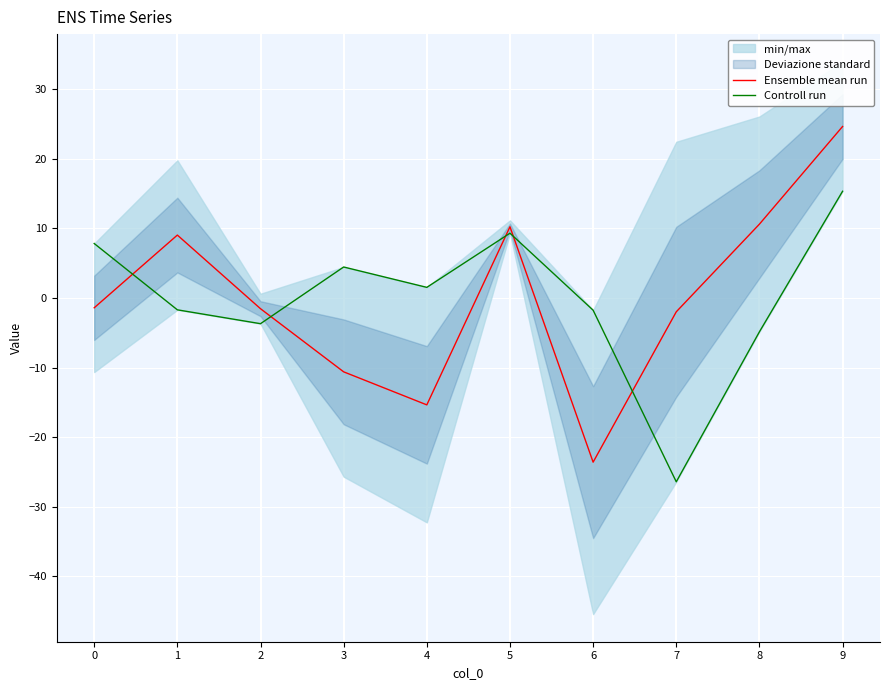

What is the lowest value of the Ensemble mean run series?

-23.6